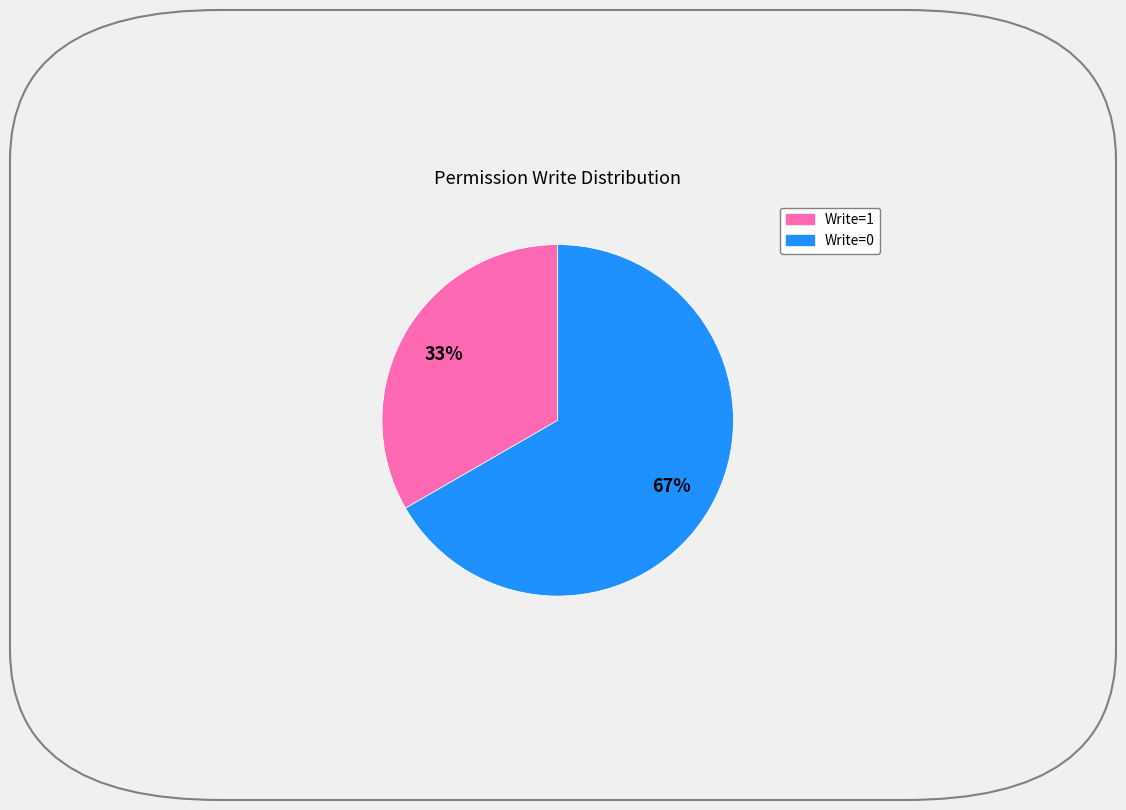

Does any single category account for the majority?

Yes